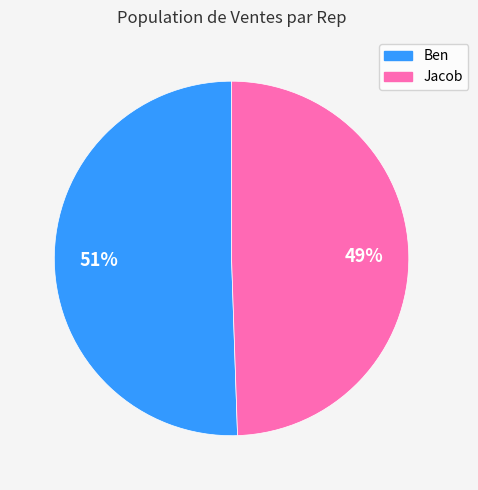

What percentage is the Jacob slice, to the nearest percent?

49%